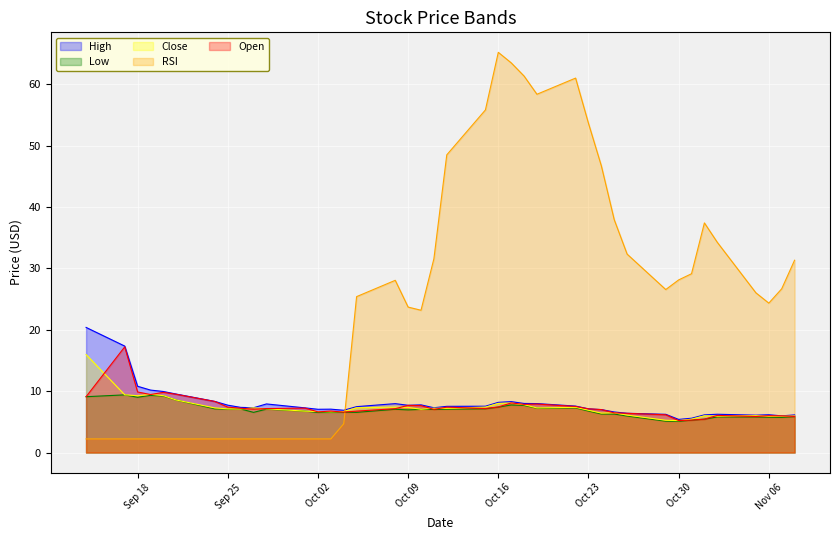

In High, how many points are higher than both neighbors (excluding endpoints)?

7